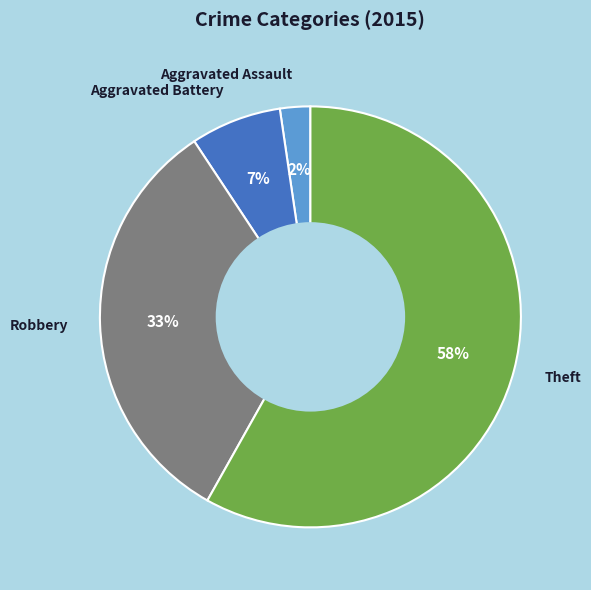

What percentage is the Theft slice, to the nearest percent?

58%